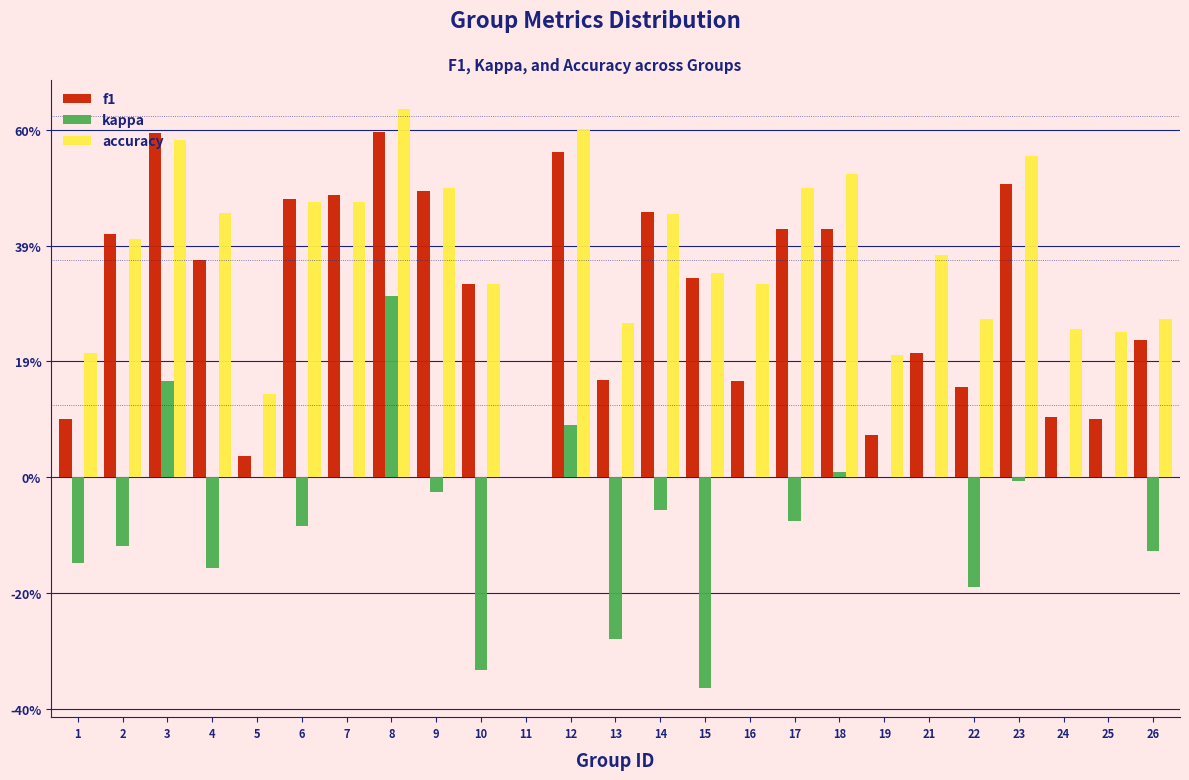

Does the chart contain stacked bars?

No